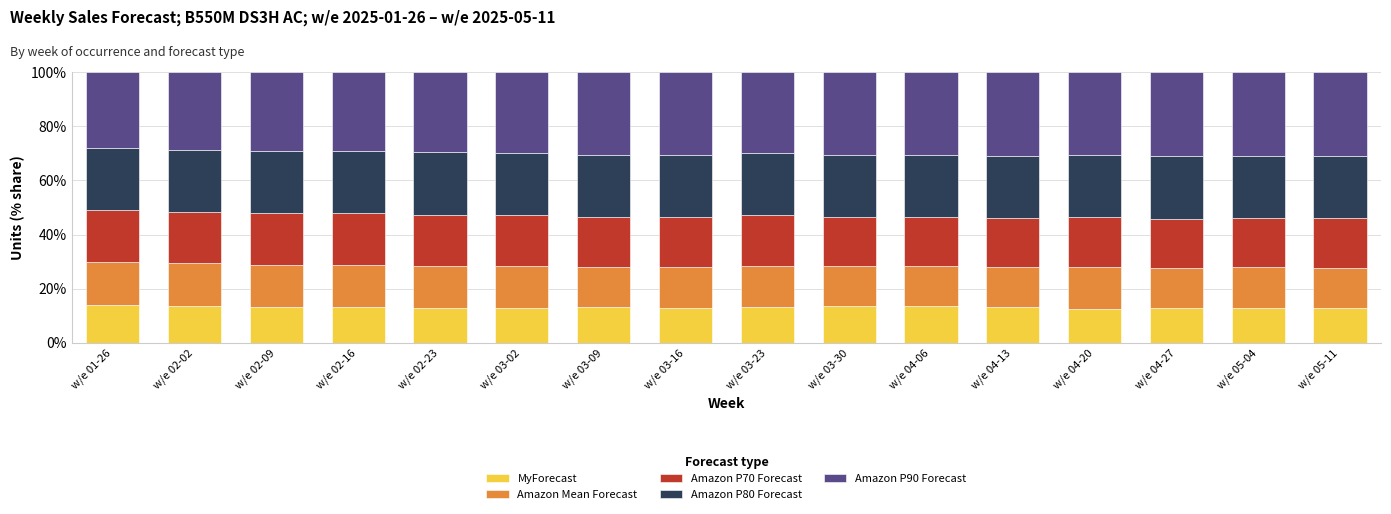

True or false: MyForecast has a value of 21.4 at w/e 05-11.

False